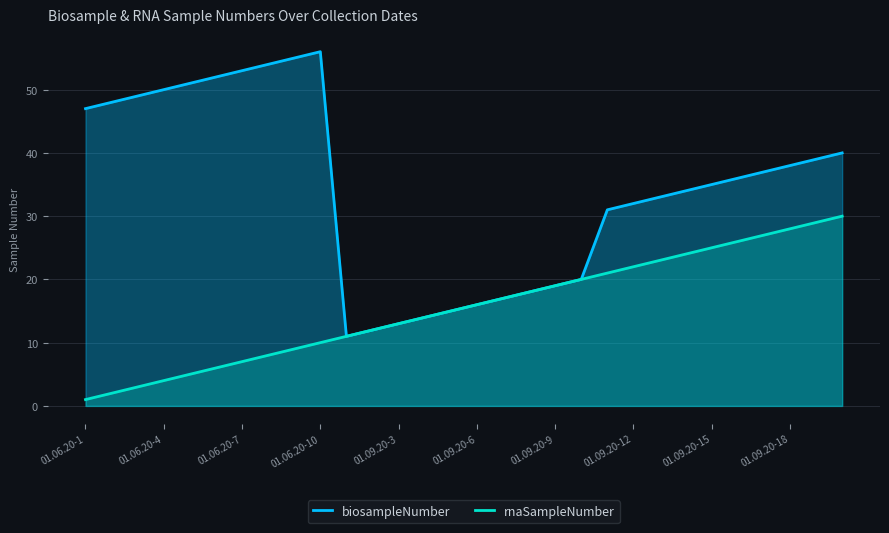

True or false: rnaSampleNumber and biosampleNumber intersect in this chart.

False